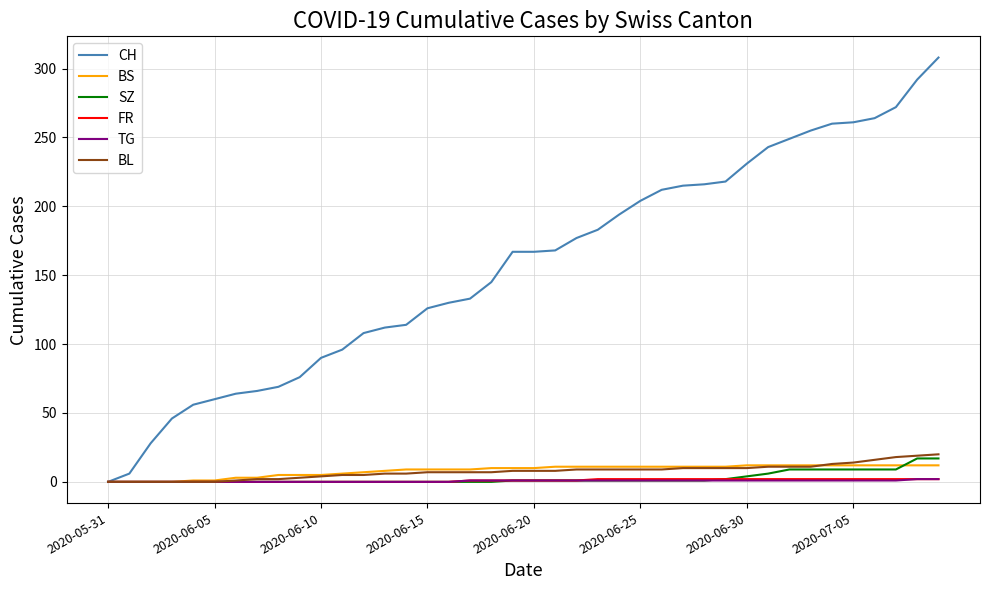

Count the TG values in the range 0 to 1.

38